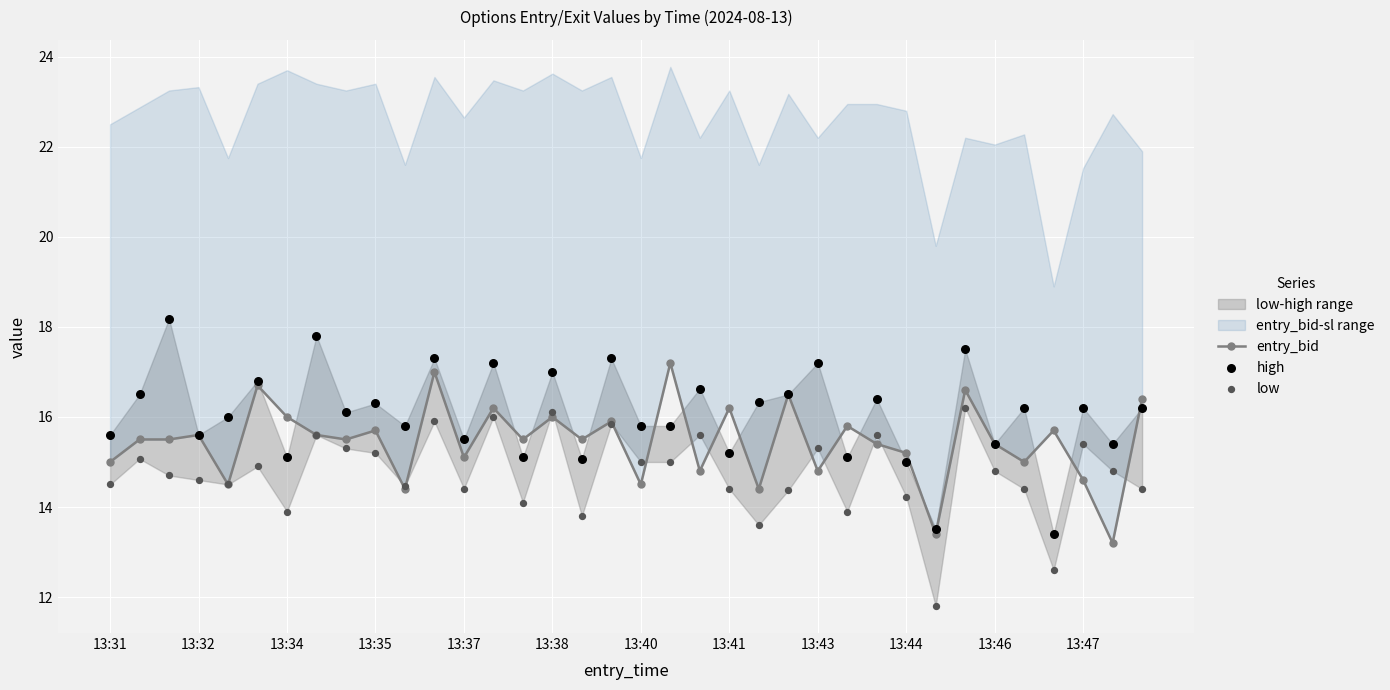

What is the total value across all series at 13:35?

47.2